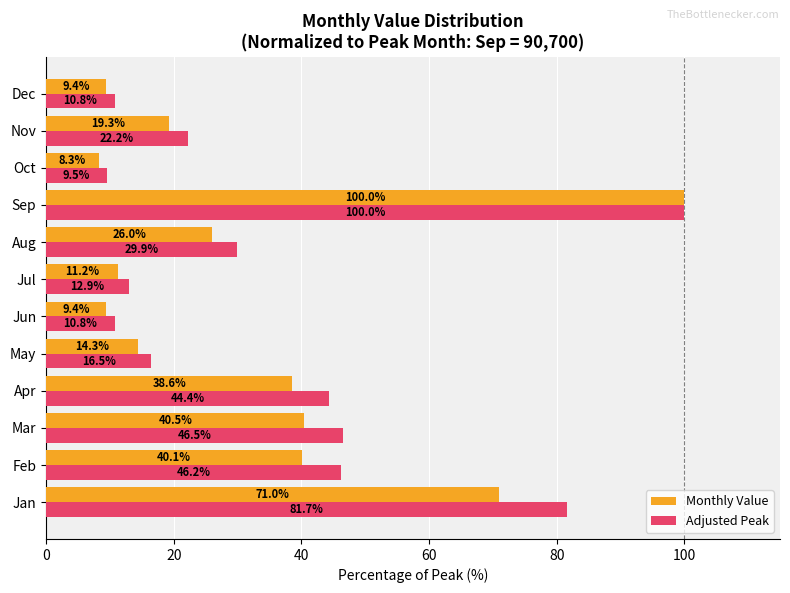

What is the difference between the maximum and minimum values in the Adjusted Peak series?

90.5